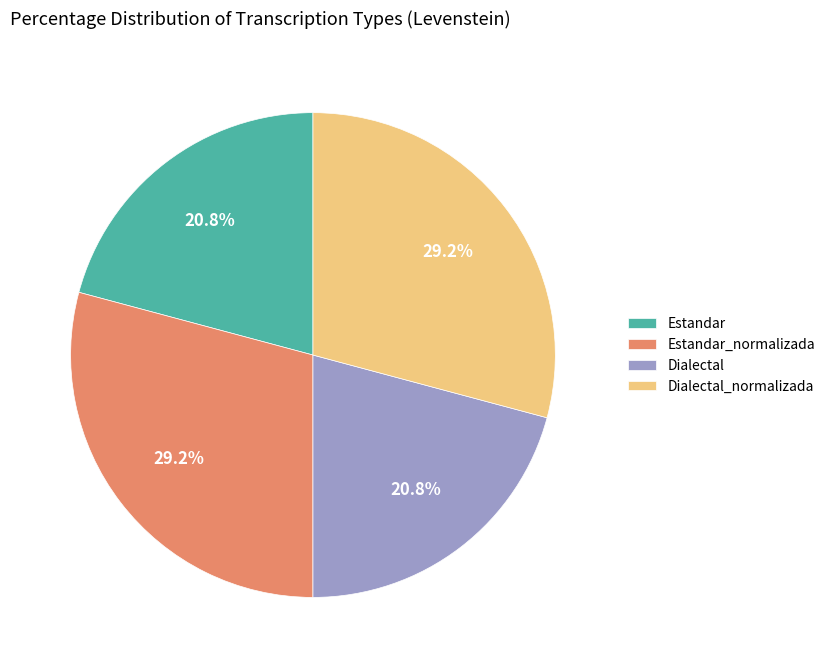

To the nearest percent, what is the combined percentage of Estandar_normalizada and Dialectal?

50%